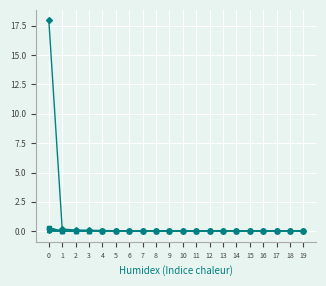

What is the greatest value displayed?

18.0